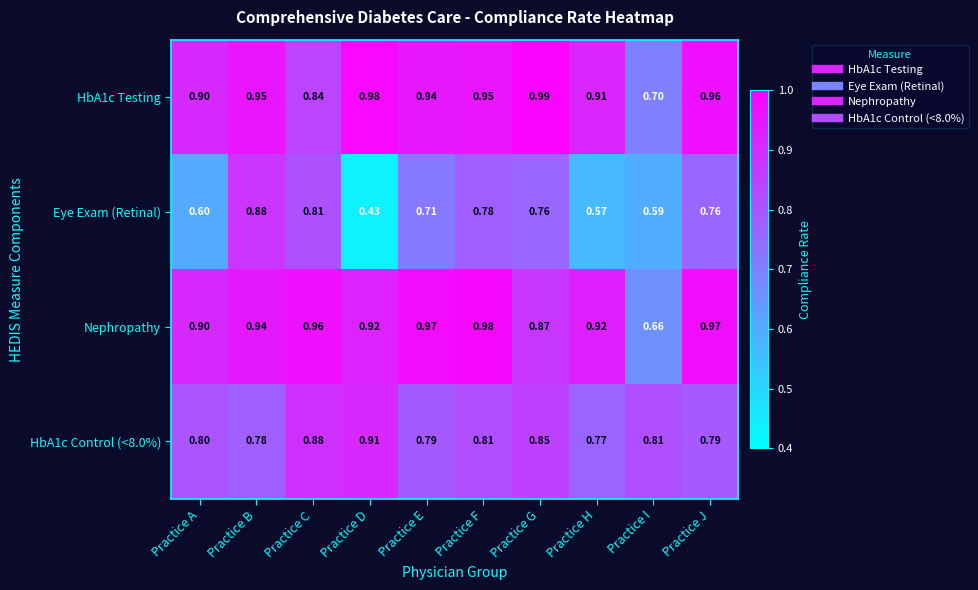

Which category has the highest value in the Eye Exam (Retinal) series?

Practice B